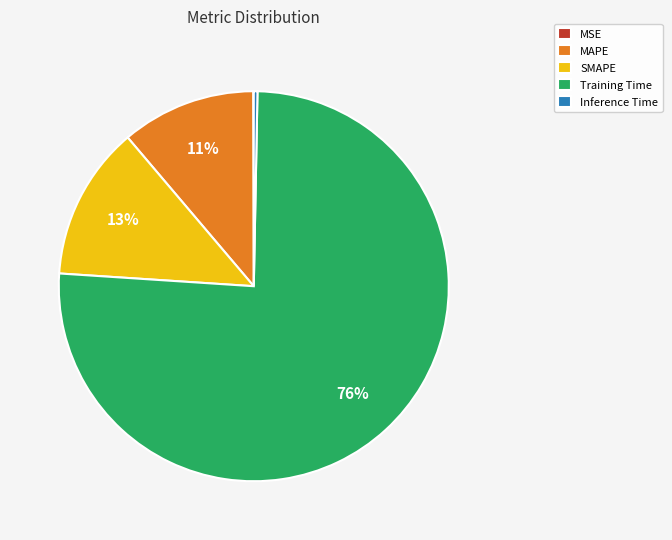

Which slice is the largest?

Training Time